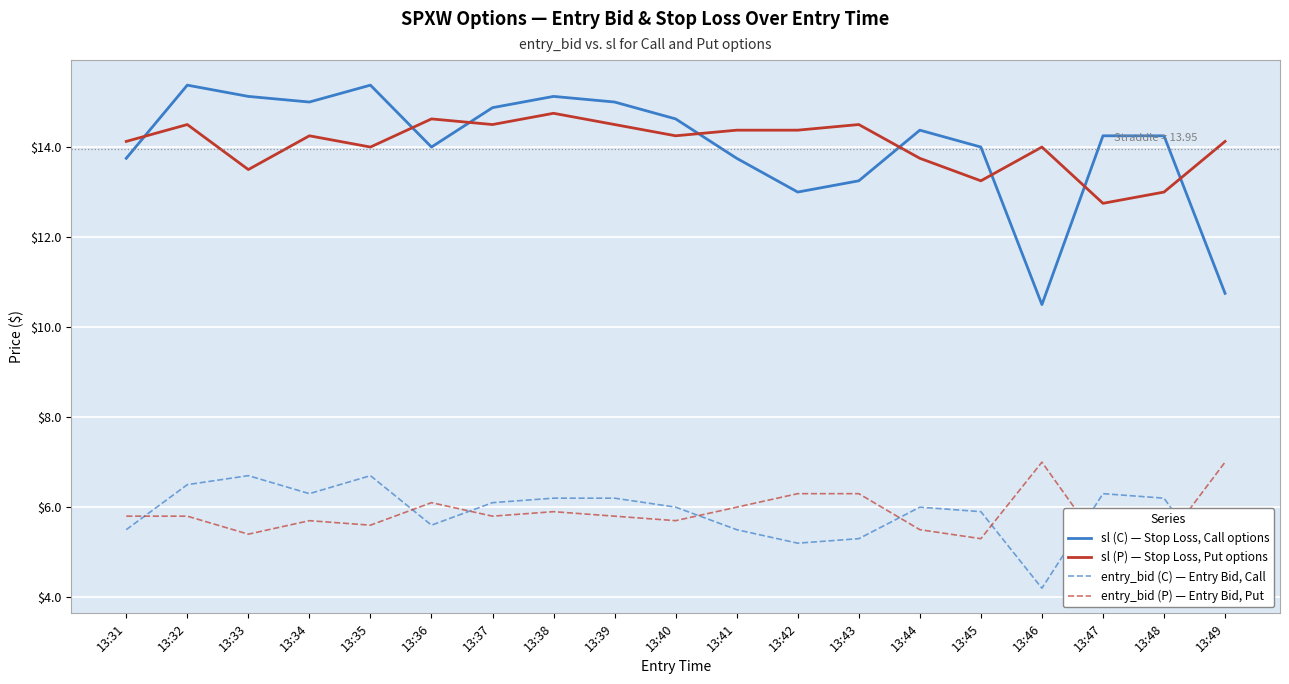

Rank the categories by entry_bid (P) — Entry Bid, Put value from highest to lowest.

13:46, 13:49, 13:42, 13:43, 13:36, 13:41, 13:38, 13:31, 13:32, 13:37, 13:39, 13:34, 13:40, 13:35, 13:44, 13:33, 13:45, 13:48, 13:47